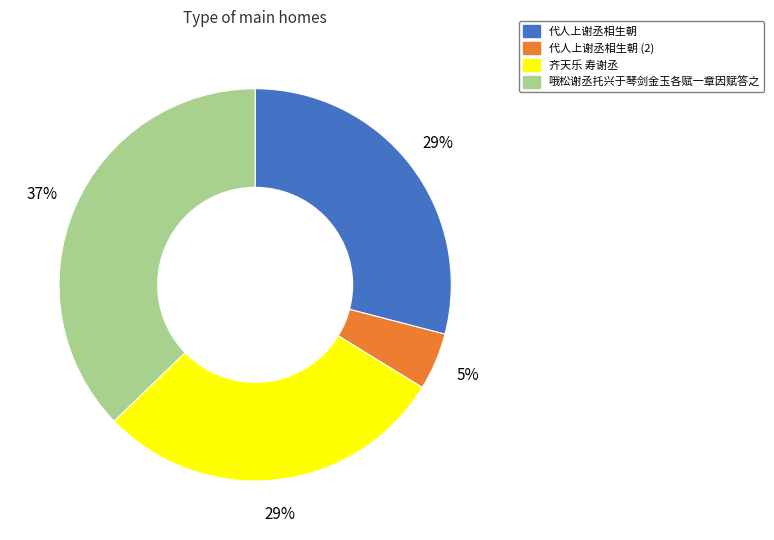

Does any single category account for the majority?

No